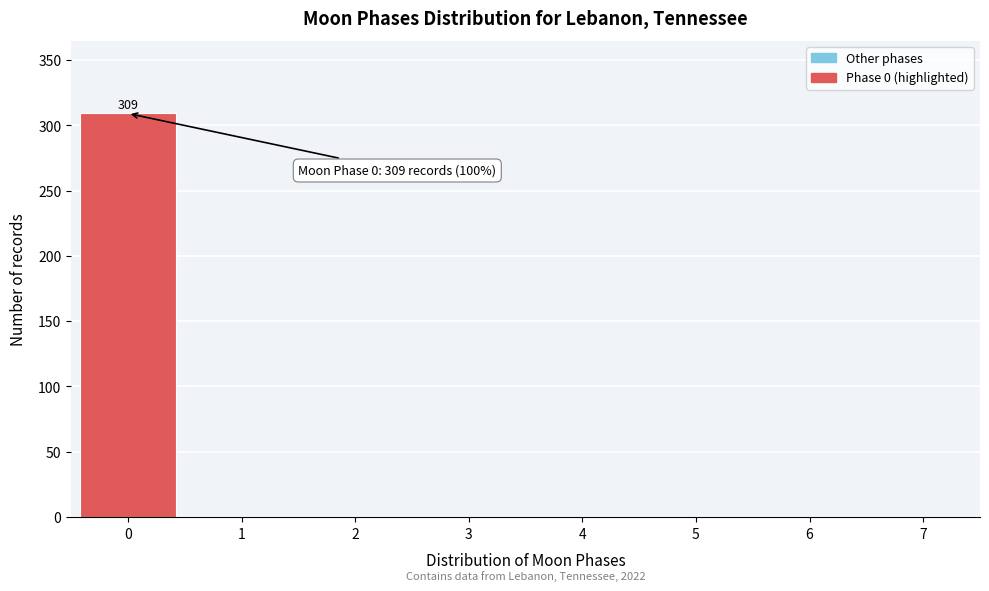

Reading left to right, transcribe all the data shown in this chart.

0=309	1=0	2=0	3=0	4=0	5=0	6=0	7=0